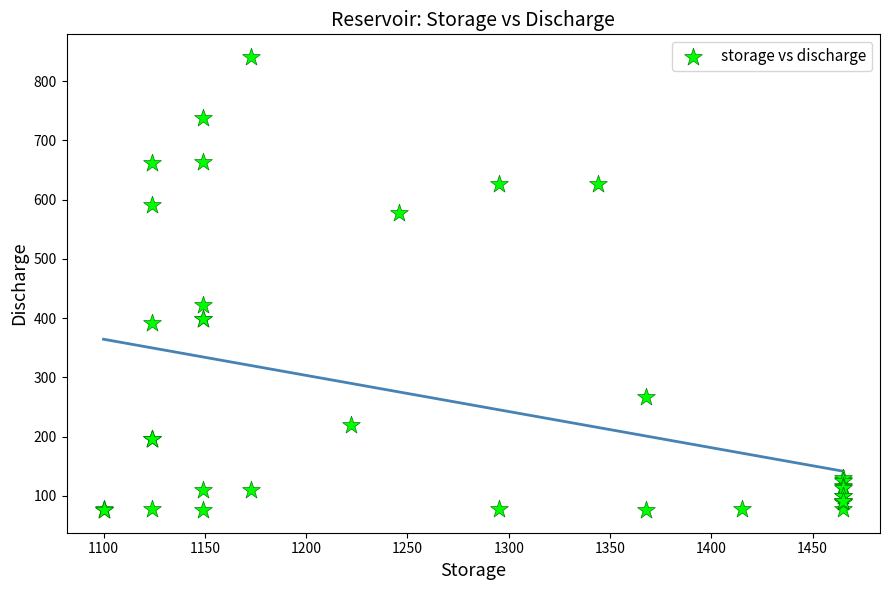

What Y value in the scatter plot is closest to 458?

422